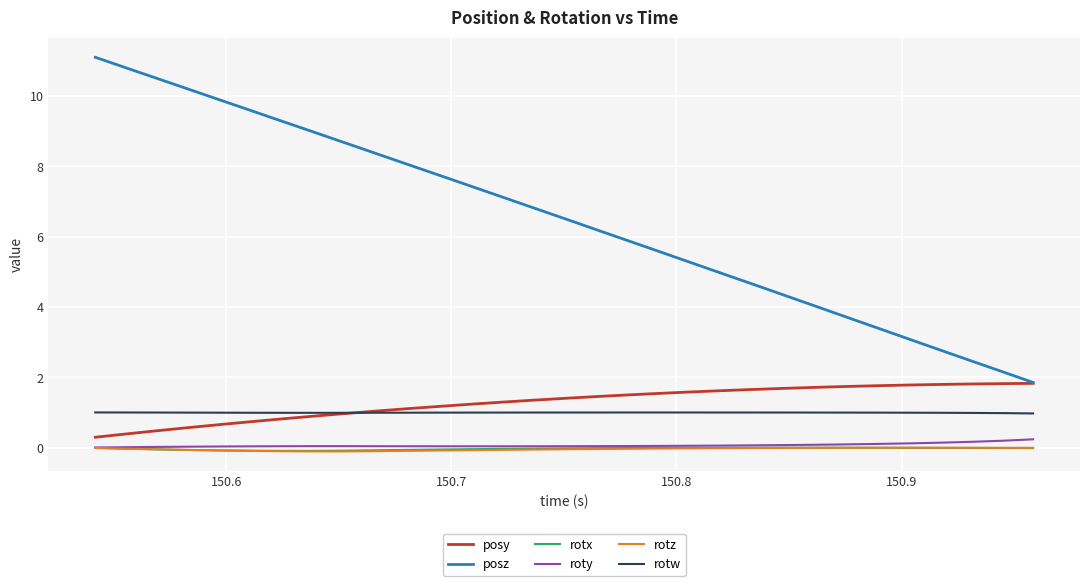

True or false: posy and rotz cross at least once.

False